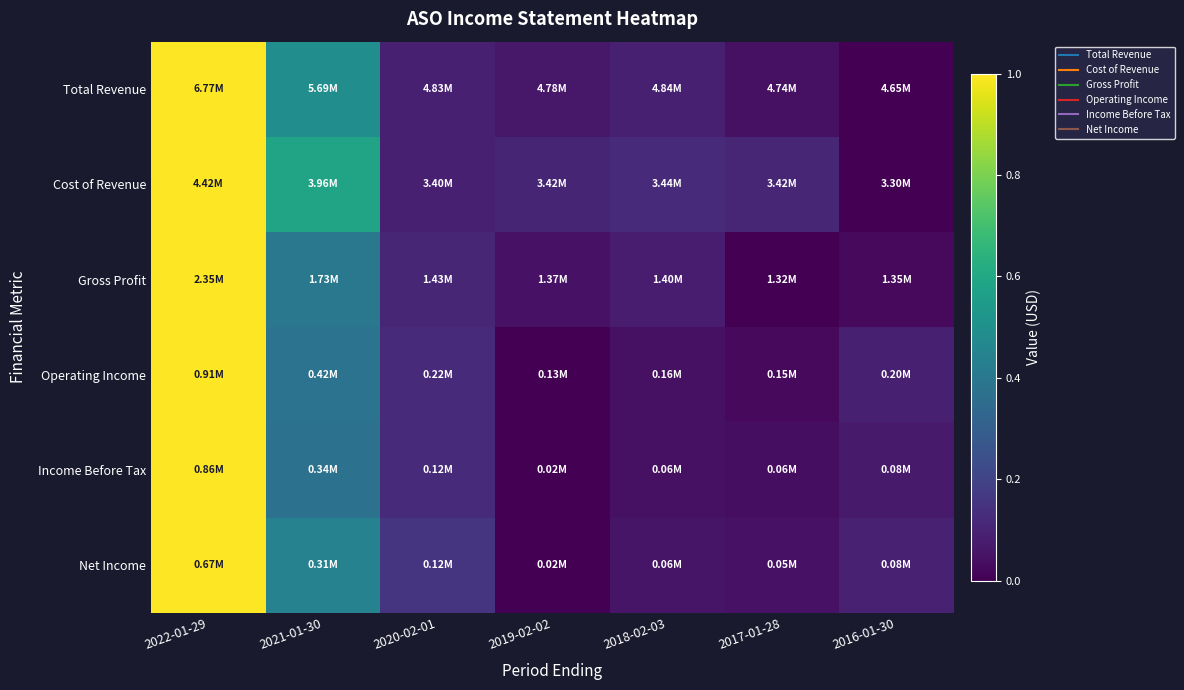

What is the maximum value shown in the chart?

1.0